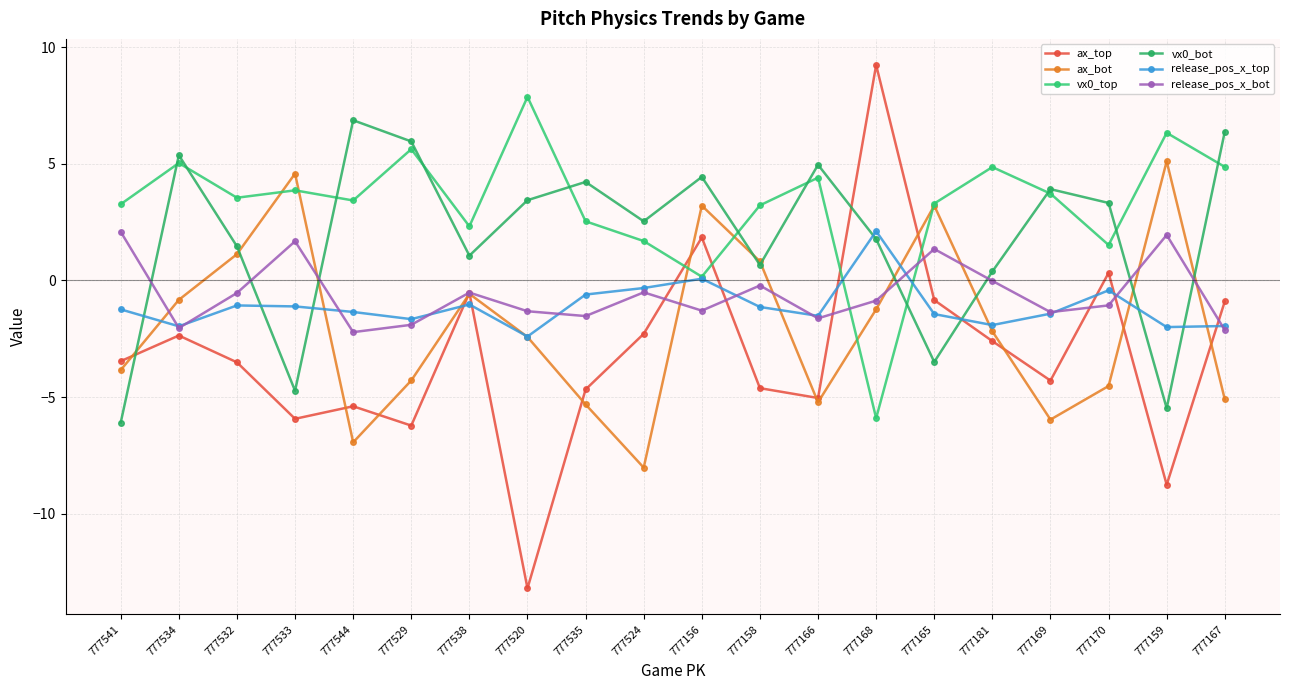

At which category is the sum across all series the highest?

777156